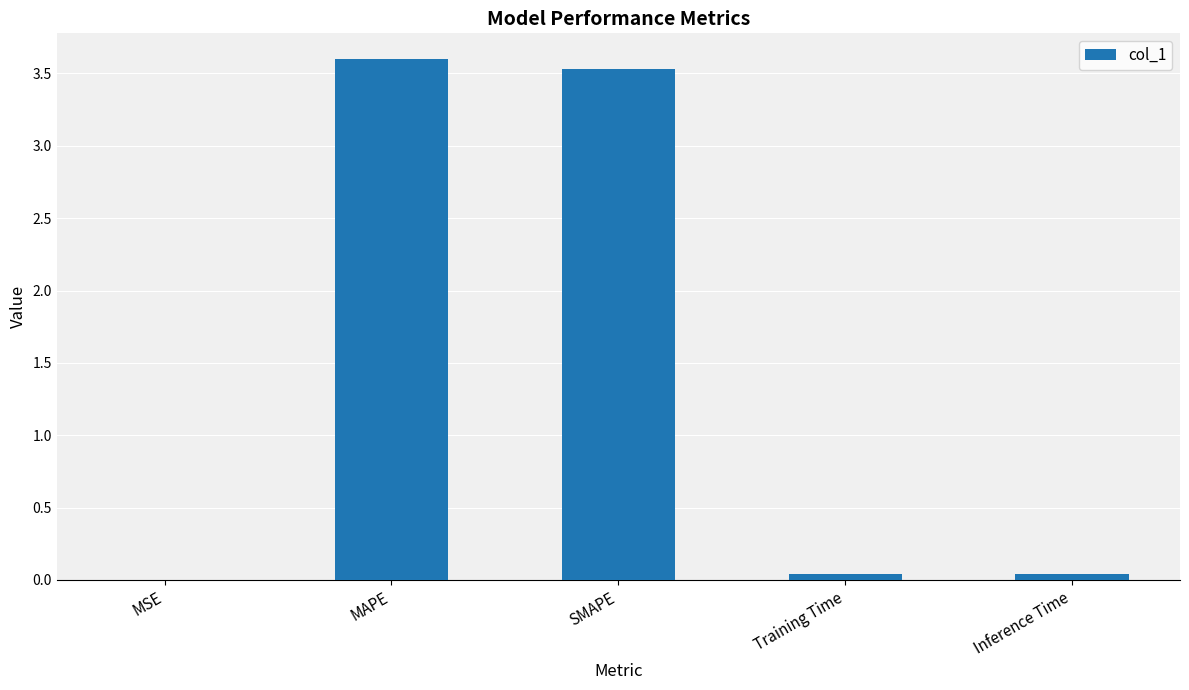

Is it true that the value at MAPE is 3.6?

True